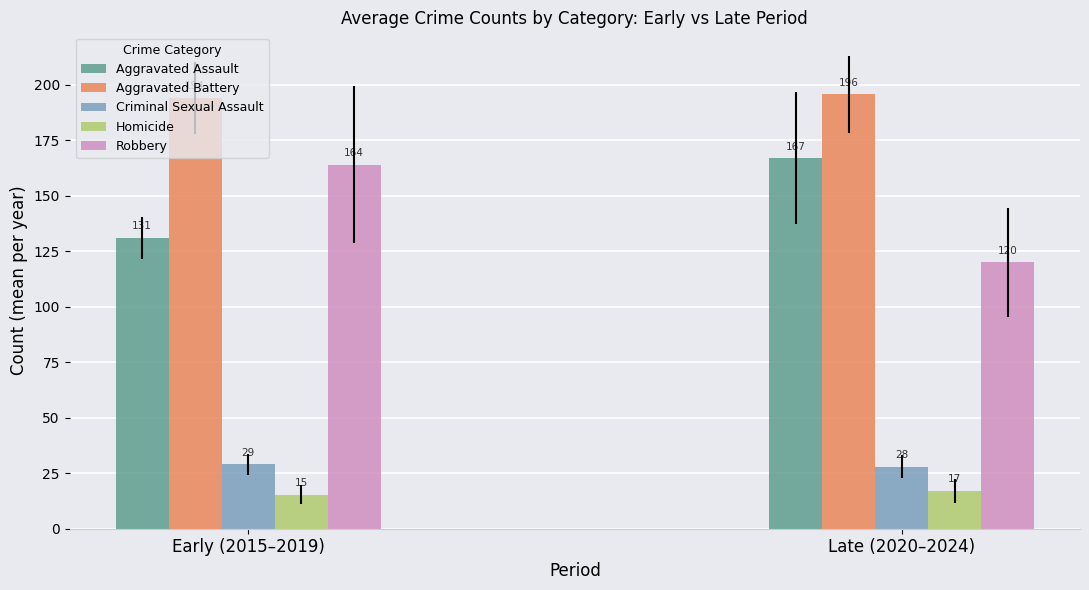

The Homicide series shows 15.4 at Early (2015–2019). True or false?

True